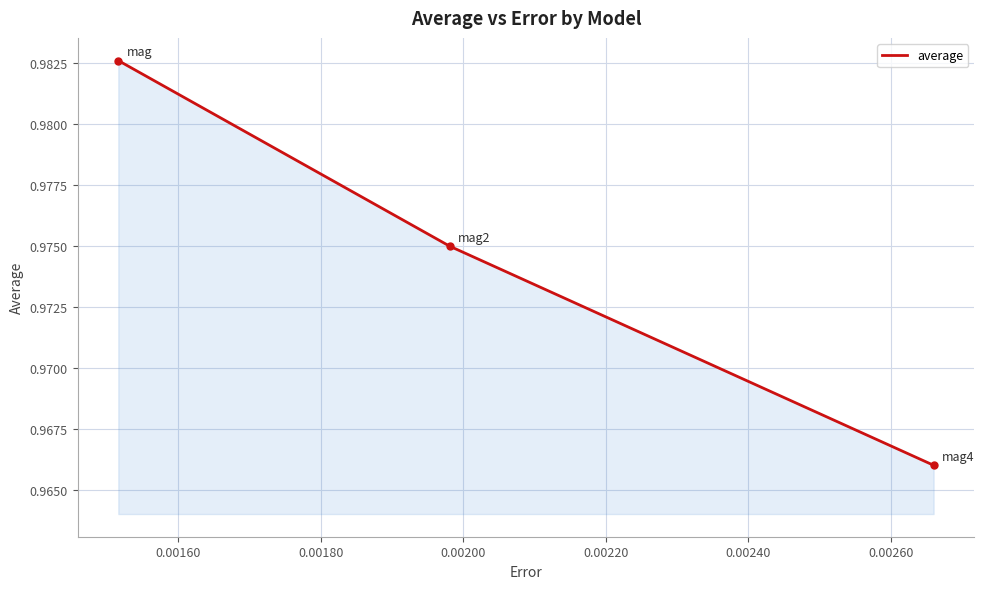

Count the values in the range 0 to 1.

3